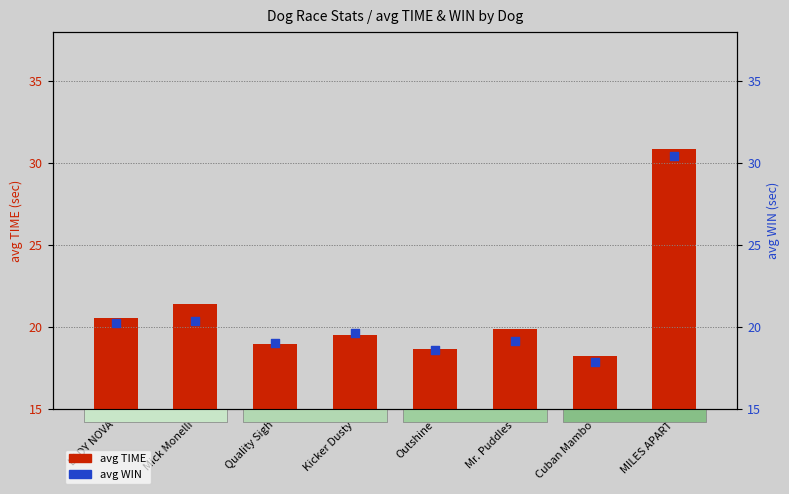

What are all the series names shown in the legend?

avg TIME, avg WIN